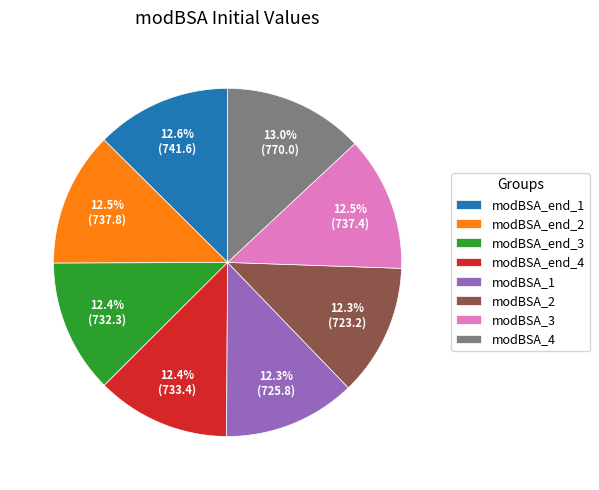

Is modBSA_end_1 the majority of the pie?

No